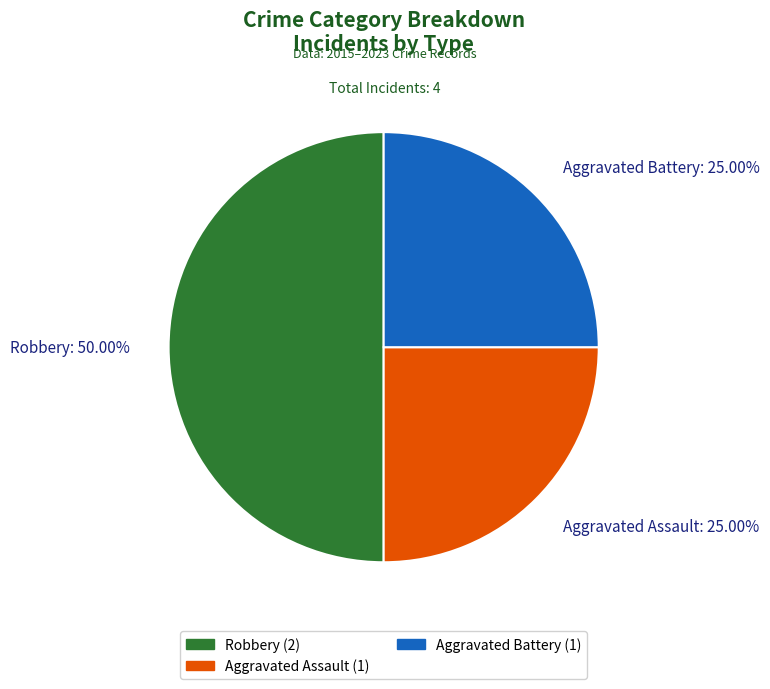

To the nearest percent, what percentage of the pie is Aggravated Assault?

25%